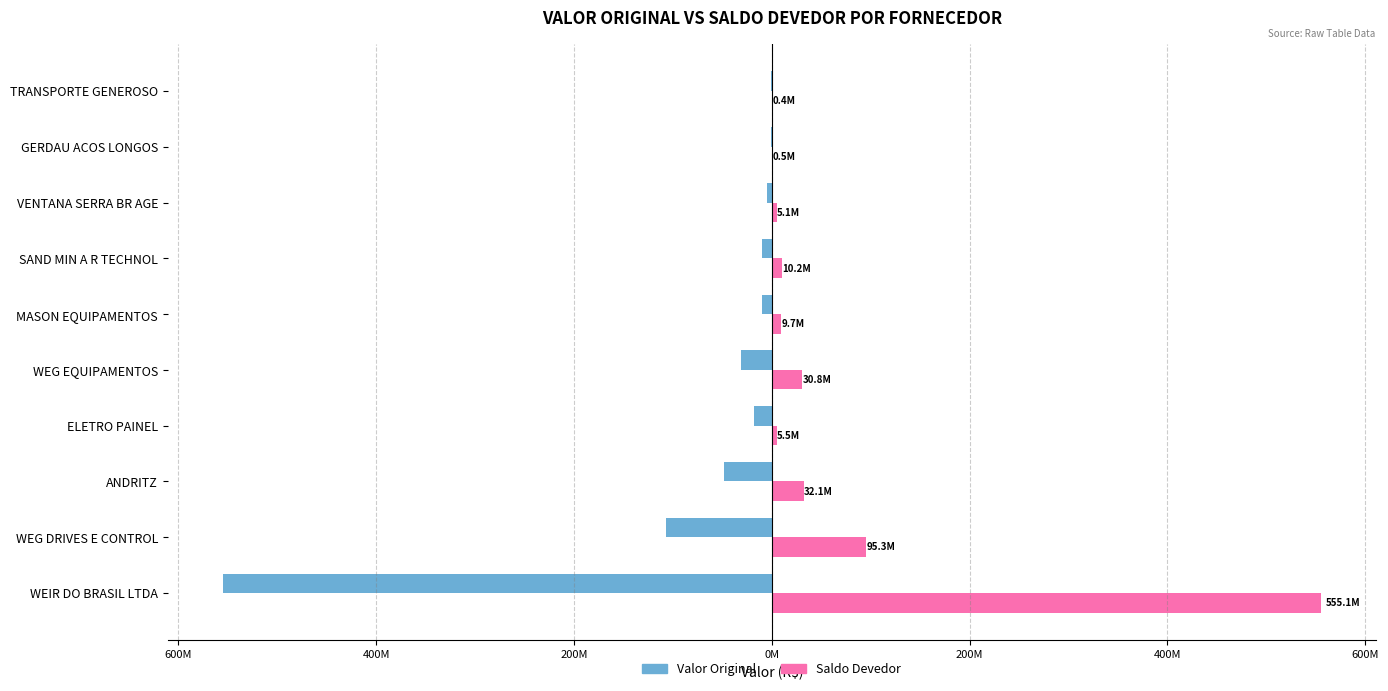

What are all the series names shown in the legend?

Valor Original, Saldo Devedor